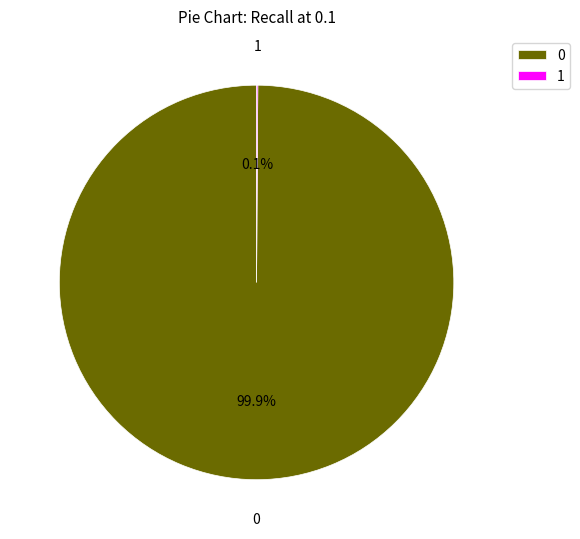

What is the majority slice?

0